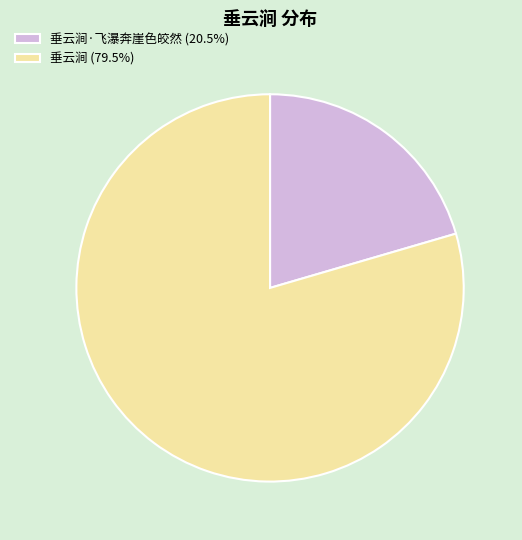

Is there any slice that represents more than half of the pie?

Yes